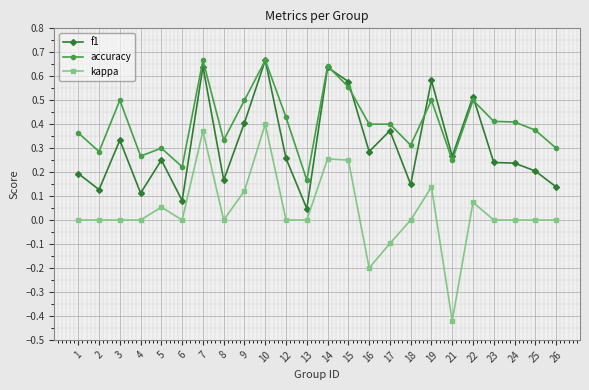

True or false: f1 and kappa cross at least once.

False